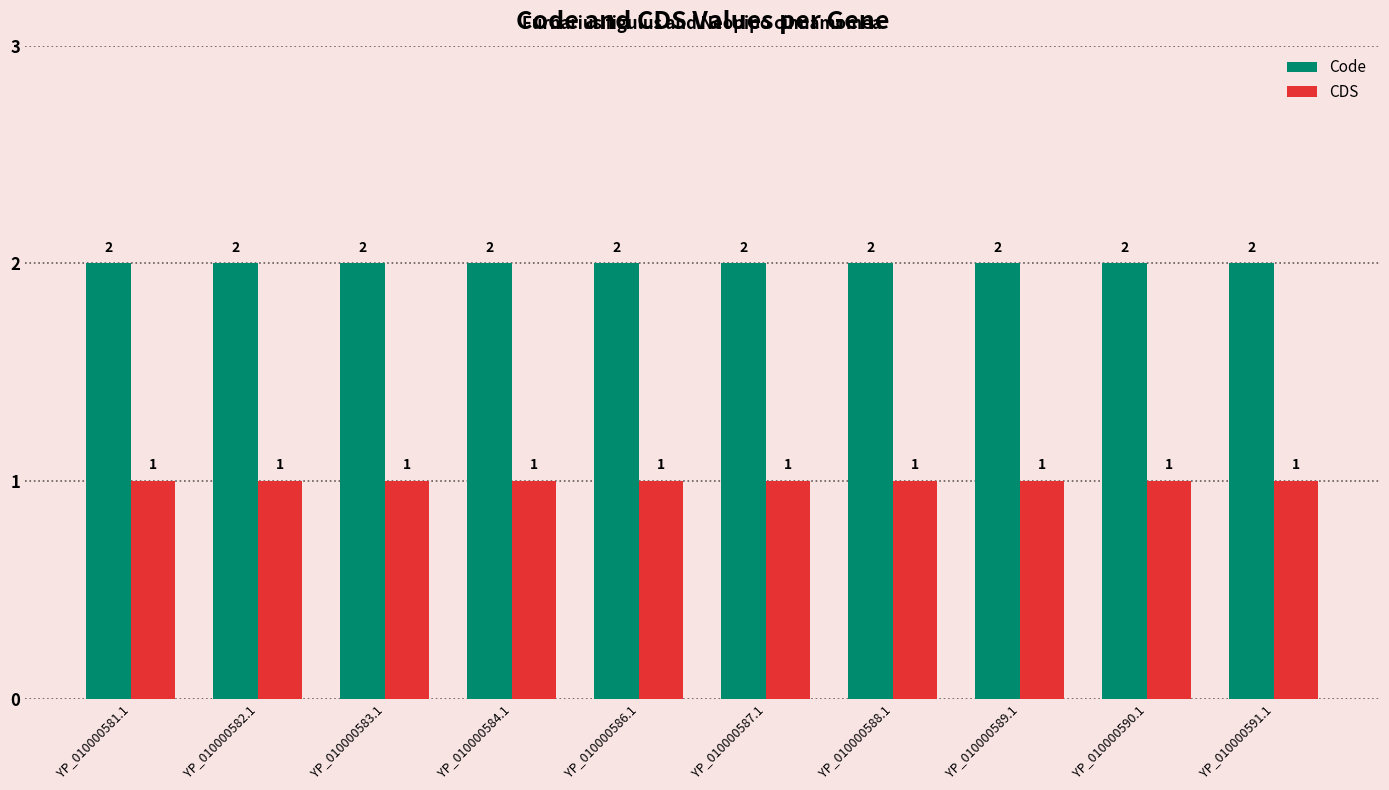

Which series has the largest total across all categories?

Code